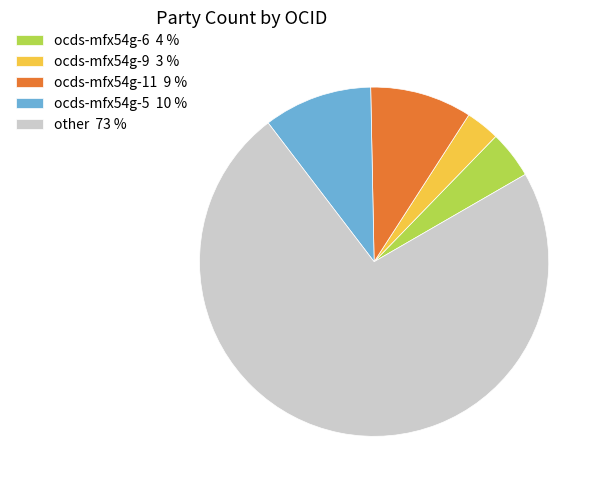

Which category has the smallest portion of the pie?

ocds-mfx54g-9